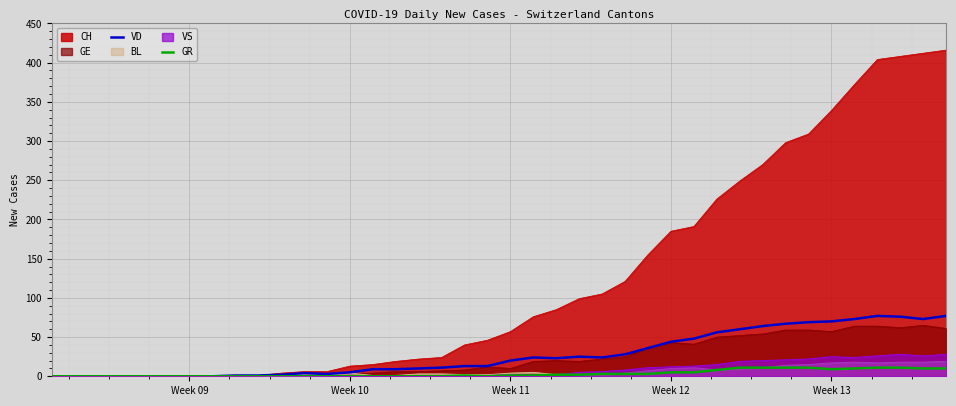

Which series has the largest total across all categories?

CH